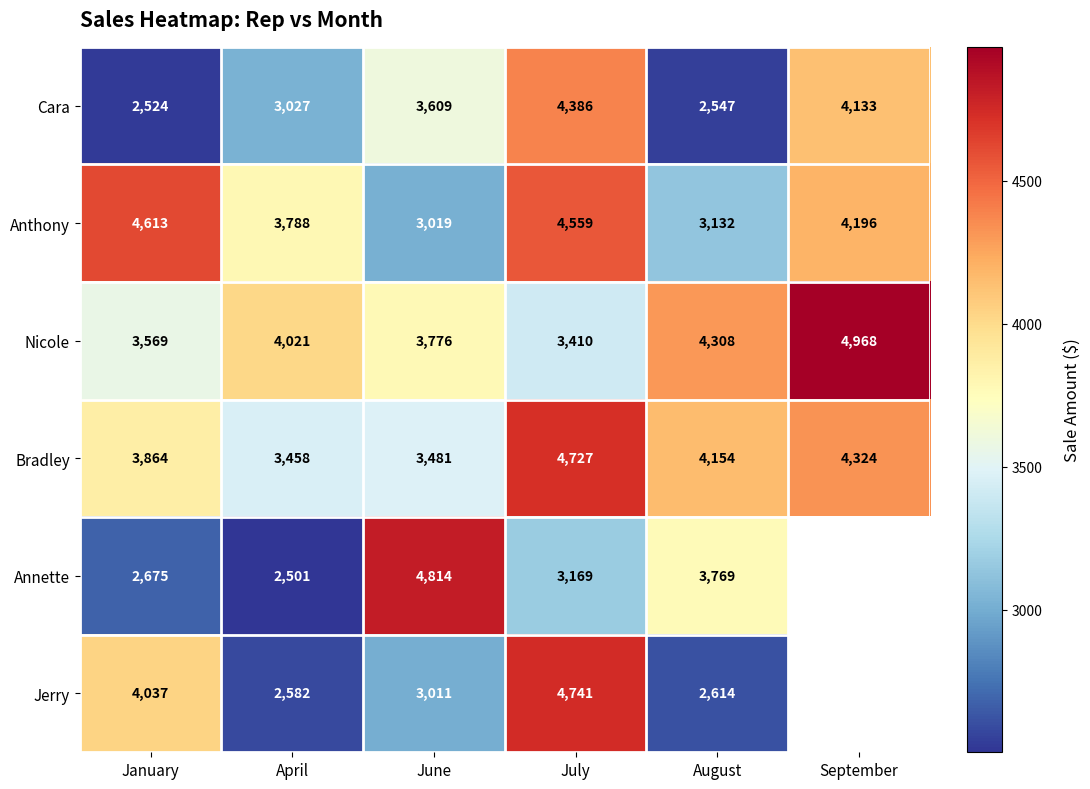

Count the number of data series in this chart.

6